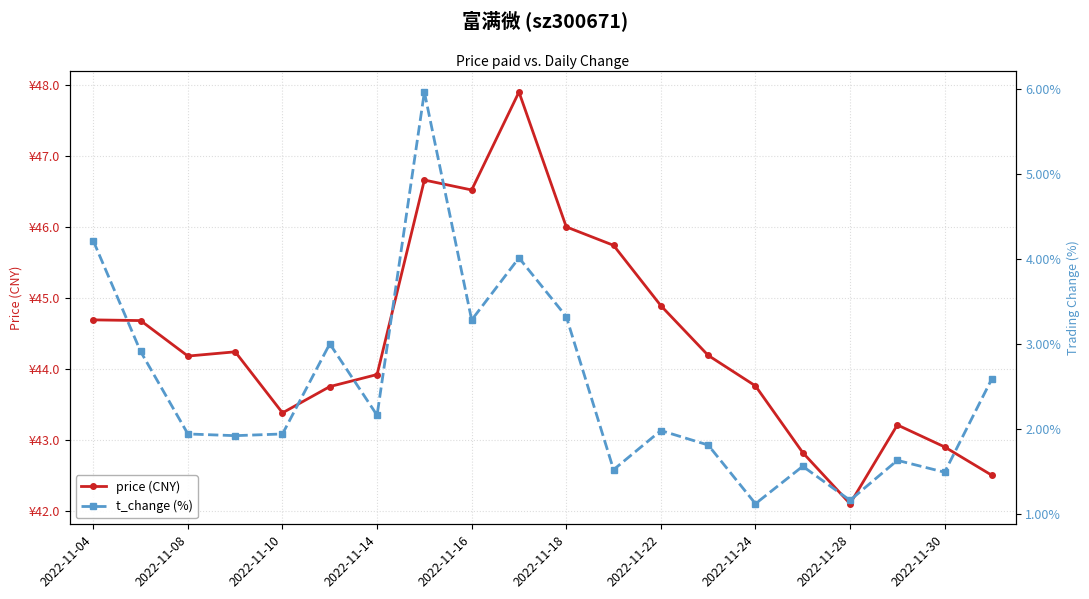

Where does the price (CNY) series first go above 44?

2022-11-04